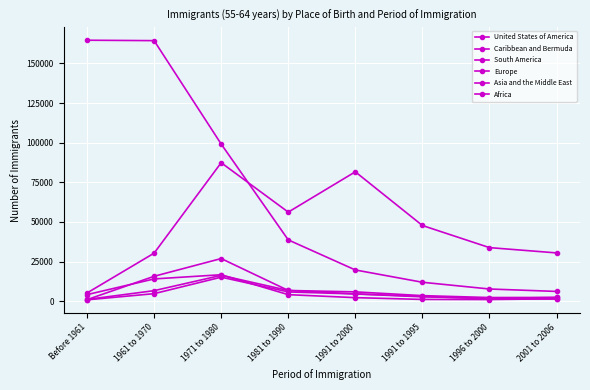

How many distinct data groups are displayed?

6